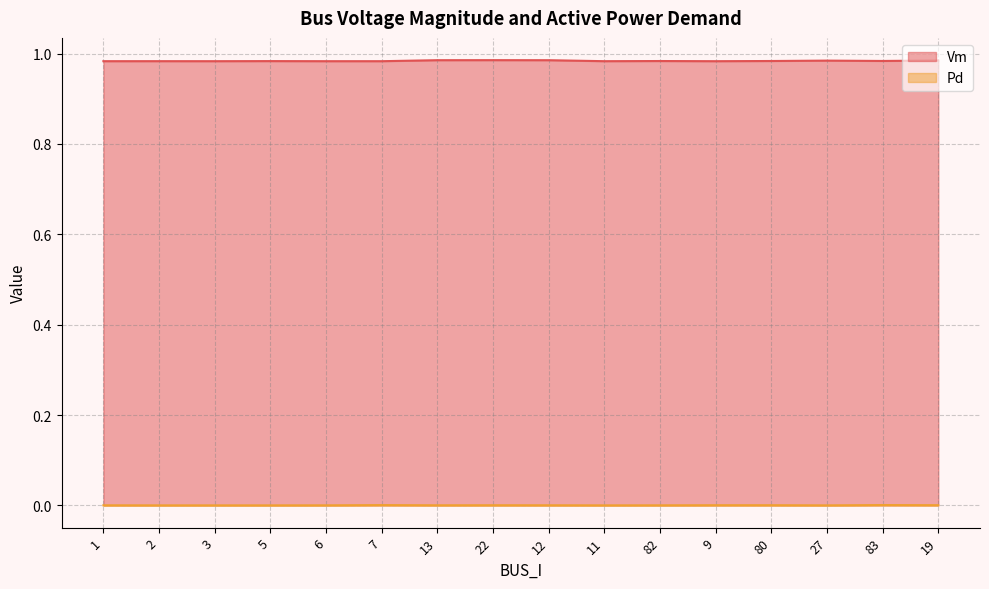

List the series in order of their peak value, lowest first.

Pd, Vm